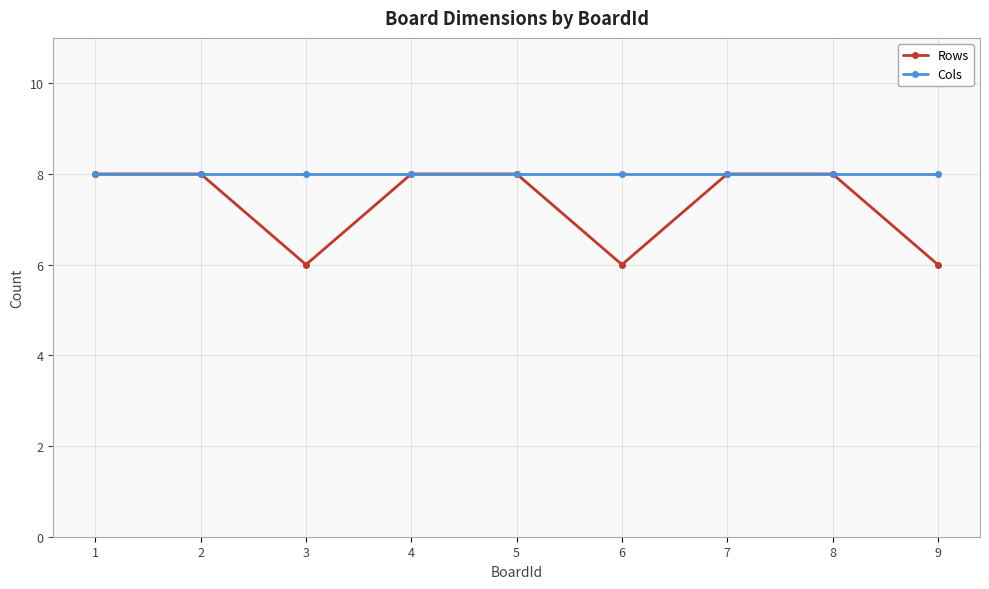

What value does the Cols series have at 2?

8